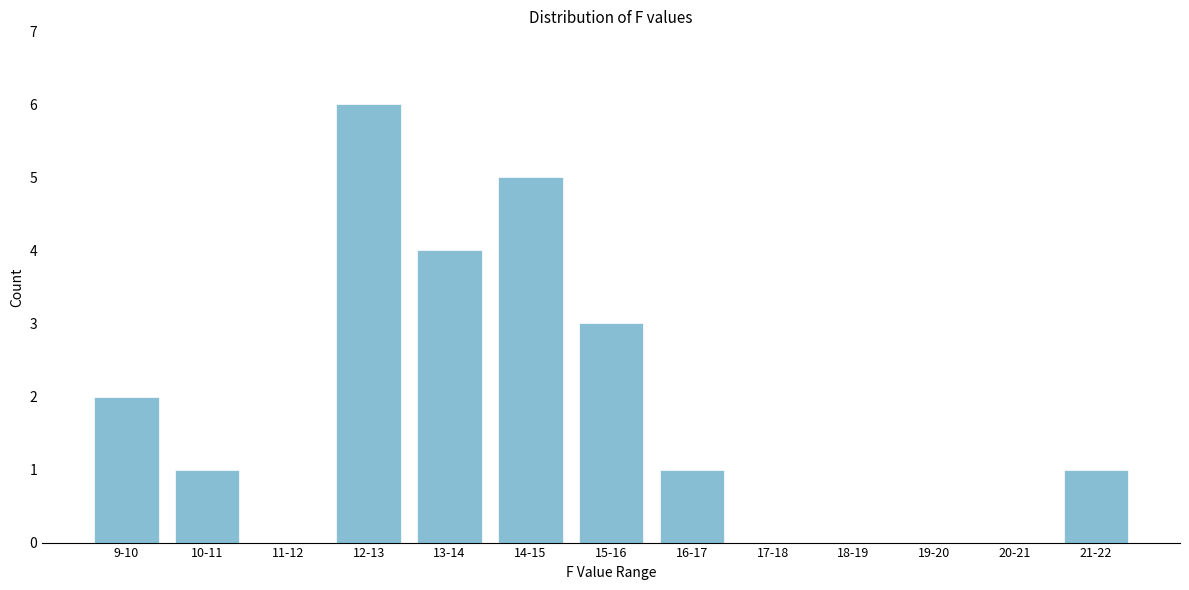

Reading left to right, transcribe all the data shown in this chart.

9-10=2	10-11=1	11-12=0	12-13=6	13-14=4	14-15=5	15-16=3	16-17=1	17-18=0	18-19=0	19-20=0	20-21=0	21-22=1